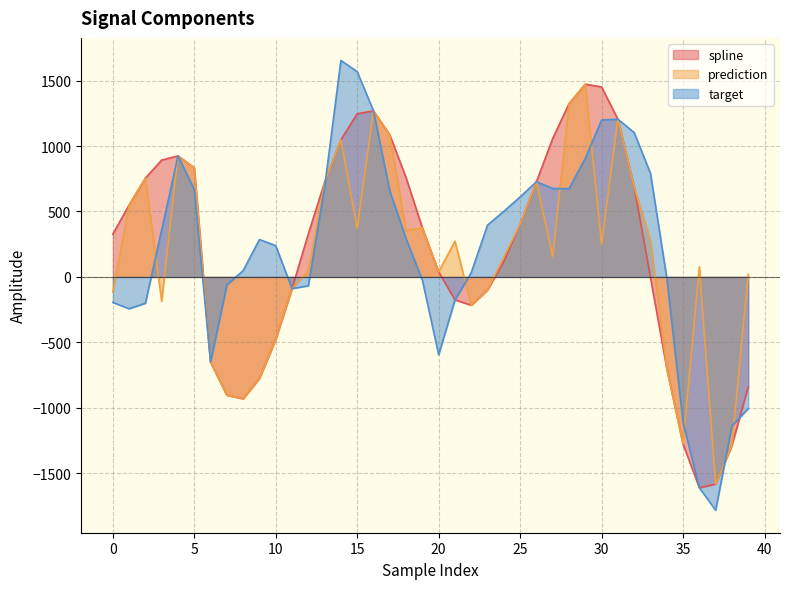

At which label is target closest to -64?

7